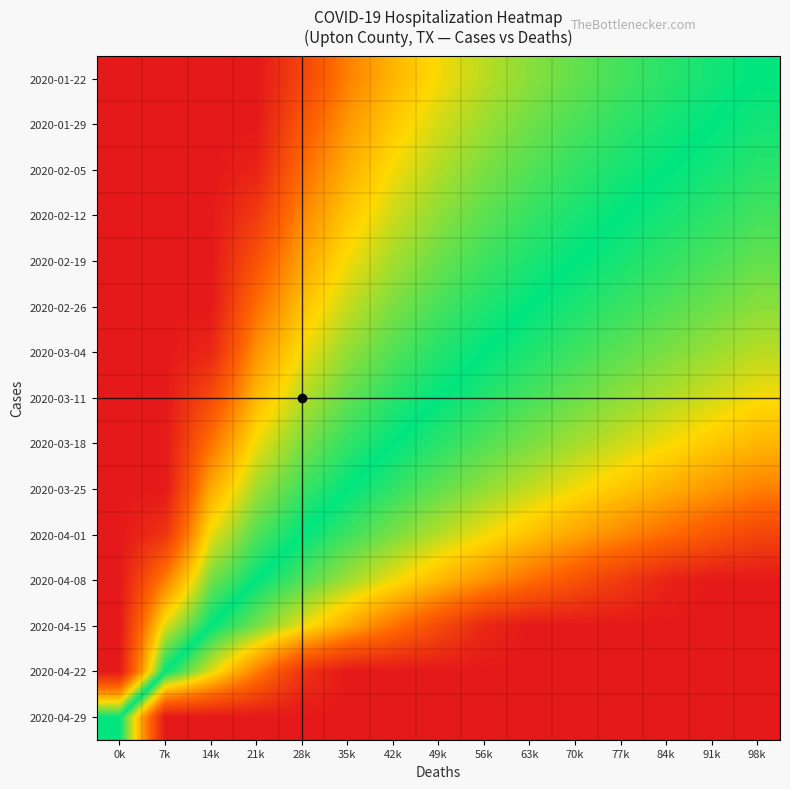

Reading left to right, list all the values displayed in this chart.

2020-01-22: 0k=1.0	7k=1.0	14k=1.0	21k=1.0	28k=0.8	35k=0.6	42k=0.4	49k=0.3	56k=0.2	63k=0.2	70k=0.1	77k=0.1	84k=0.1	91k=0.0	98k=-0.0
2020-01-29: 0k=1.0	7k=1.0	14k=1.0	21k=1.0	28k=0.7	35k=0.5	42k=0.4	49k=0.3	56k=0.2	63k=0.1	70k=0.1	77k=0.1	84k=0.0	91k=-0.0	98k=-0.0
2020-02-05: 0k=1.0	7k=1.0	14k=1.0	21k=1.0	28k=0.6	35k=0.5	42k=0.3	49k=0.2	56k=0.2	63k=0.1	70k=0.1	77k=0.0	84k=-0.0	91k=-0.0	98k=-0.1
2020-02-12: 0k=1.0	7k=1.0	14k=1.0	21k=0.8	28k=0.6	35k=0.4	42k=0.3	49k=0.2	56k=0.1	63k=0.1	70k=0.0	77k=-0.0	84k=-0.0	91k=-0.1	98k=-0.1
2020-02-19: 0k=1.0	7k=1.0	14k=1.0	21k=0.7	28k=0.5	35k=0.3	42k=0.2	49k=0.1	56k=0.1	63k=0.0	70k=-0.0	77k=-0.0	84k=-0.1	91k=-0.1	98k=-0.1
2020-02-26: 0k=1.0	7k=1.0	14k=1.0	21k=0.6	28k=0.4	35k=0.3	42k=0.2	49k=0.1	56k=0.0	63k=-0.0	70k=-0.0	77k=-0.1	84k=-0.1	91k=-0.1	98k=-0.2
2020-03-04: 0k=1.0	7k=1.0	14k=0.9	21k=0.5	28k=0.3	35k=0.2	42k=0.1	49k=0.0	56k=-0.0	63k=-0.0	70k=-0.1	77k=-0.1	84k=-0.2	91k=-0.2	98k=-0.2
2020-03-11: 0k=1.0	7k=1.0	14k=0.8	21k=0.4	28k=0.2	35k=0.1	42k=0.1	49k=-0.0	56k=-0.0	63k=-0.1	70k=-0.1	77k=-0.2	84k=-0.2	91k=-0.3	98k=-0.3
2020-03-18: 0k=1.0	7k=1.0	14k=0.6	21k=0.3	28k=0.2	35k=0.1	42k=-0.0	49k=-0.1	56k=-0.1	63k=-0.2	70k=-0.2	77k=-0.3	84k=-0.3	91k=-0.4	98k=-0.4
2020-03-25: 0k=1.0	7k=1.0	14k=0.5	21k=0.2	28k=0.1	35k=-0.0	42k=-0.1	49k=-0.1	56k=-0.2	63k=-0.3	70k=-0.3	77k=-0.4	84k=-0.5	91k=-0.5	98k=-0.6
2020-04-01: 0k=1.0	7k=0.9	14k=0.3	21k=0.1	28k=-0.0	35k=-0.1	42k=-0.2	49k=-0.2	56k=-0.3	63k=-0.4	70k=-0.5	77k=-0.6	84k=-0.6	91k=-0.7	98k=-0.8
2020-04-08: 0k=1.0	7k=0.6	14k=0.2	21k=-0.0	28k=-0.1	35k=-0.2	42k=-0.3	49k=-0.4	56k=-0.5	63k=-0.6	70k=-0.7	77k=-0.8	84k=-1.0	91k=-1.0	98k=-1.0
2020-04-15: 0k=1.0	7k=0.3	14k=-0.0	21k=-0.2	28k=-0.3	35k=-0.5	42k=-0.6	49k=-0.8	56k=-0.9	63k=-1.0	70k=-1.0	77k=-1.0	84k=-1.0	91k=-1.0	98k=-1.0
2020-04-22: 0k=1.0	7k=-0.0	14k=-0.3	21k=-0.6	28k=-0.9	35k=-1.0	42k=-1.0	49k=-1.0	56k=-1.0	63k=-1.0	70k=-1.0	77k=-1.0	84k=-1.0	91k=-1.0	98k=-1.0
2020-04-29: 0k=-0.0	7k=-1.0	14k=-1.0	21k=-1.0	28k=-1.0	35k=-1.0	42k=-1.0	49k=-1.0	56k=-1.0	63k=-1.0	70k=-1.0	77k=-1.0	84k=-1.0	91k=-1.0	98k=-1.0